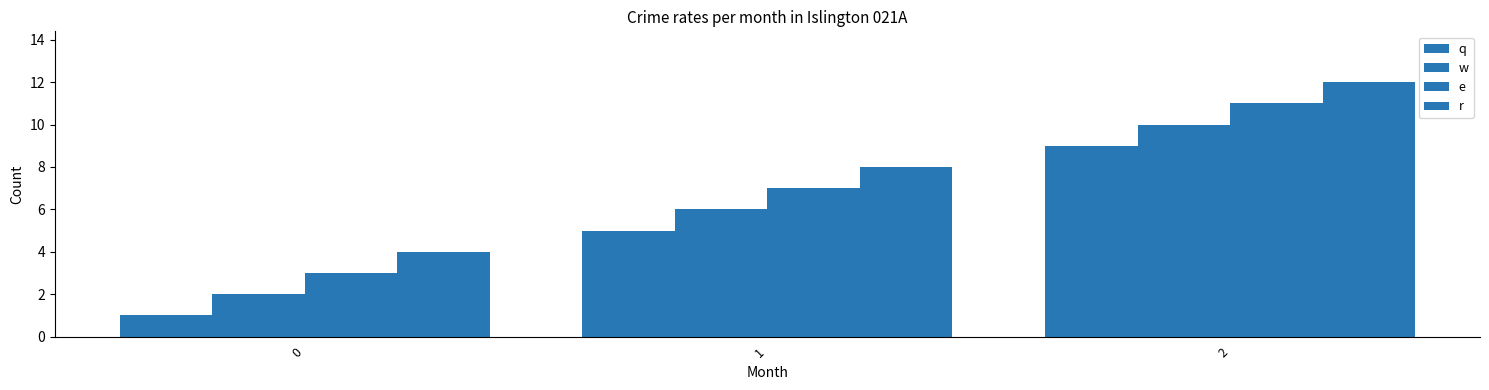

Which series has the largest total across all categories?

r